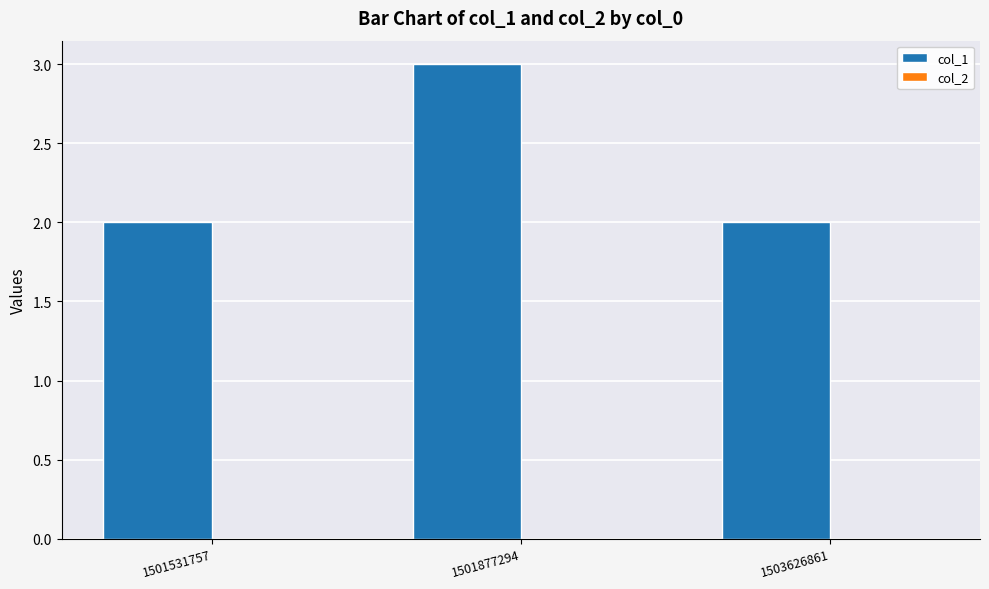

True or false: the data shows 4 at 1503626861.

False